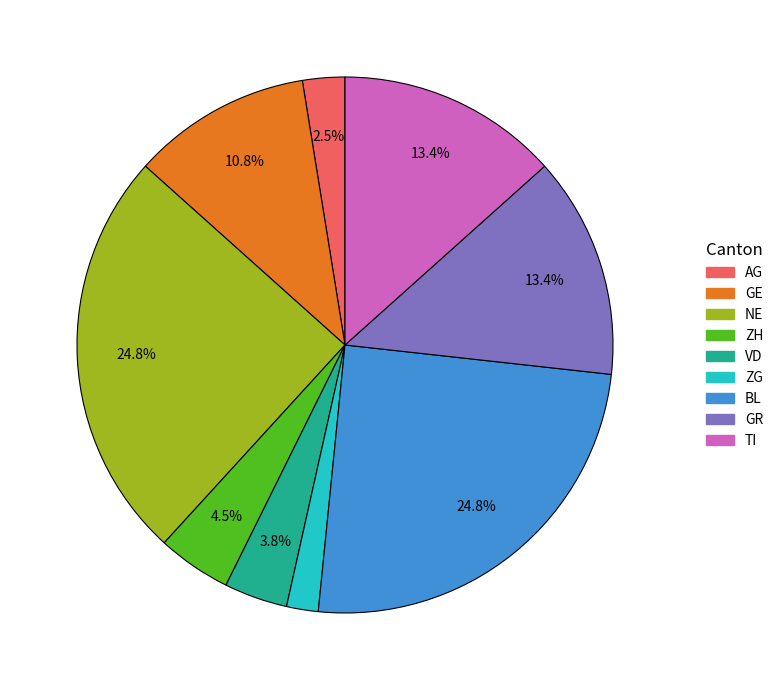

Is there any slice that represents more than half of the pie?

No